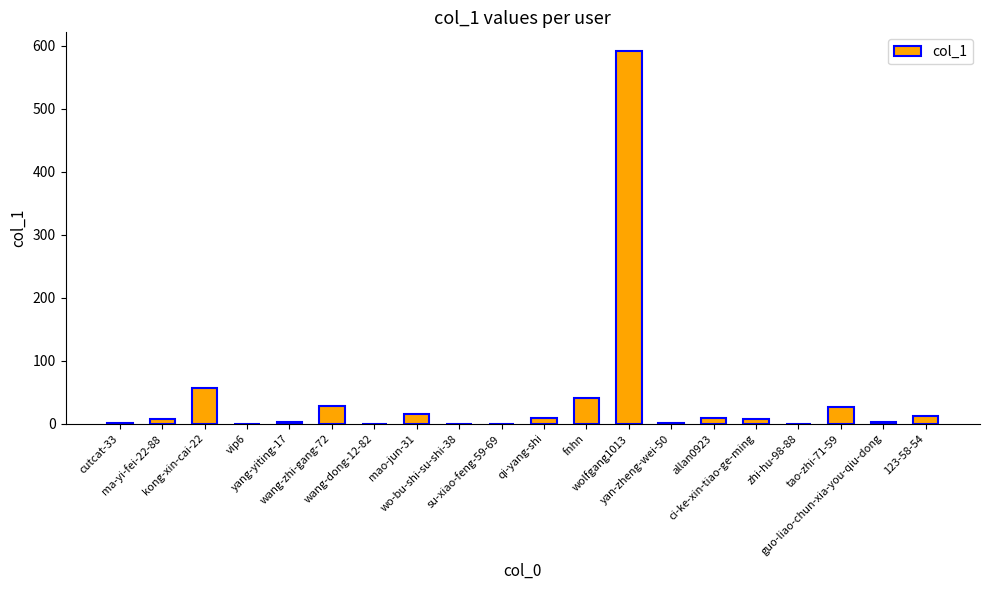

What is the greatest value displayed?

592